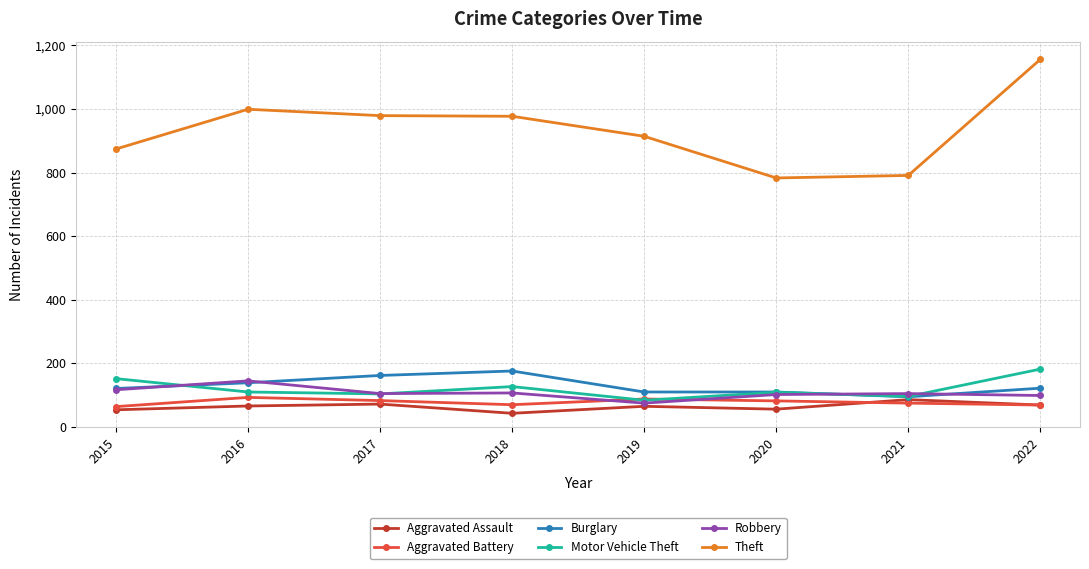

What is the spread (max minus min) of values at 2015?

820